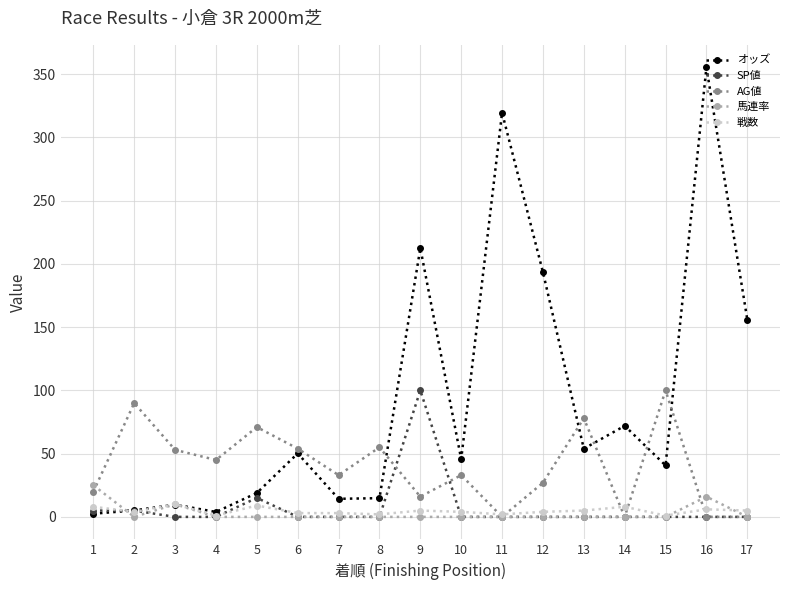

The オッズ series shows 319.6 at 11. True or false?

True